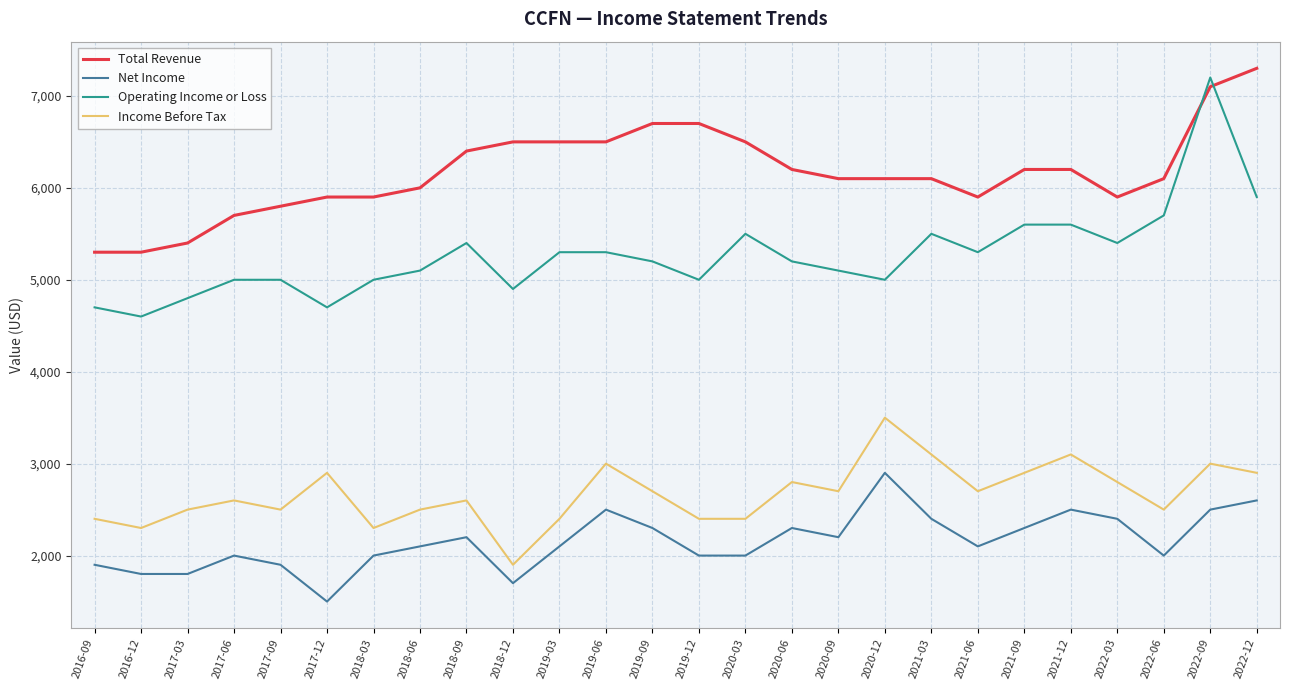

Where is the first local minimum for Income Before Tax?

2016-12